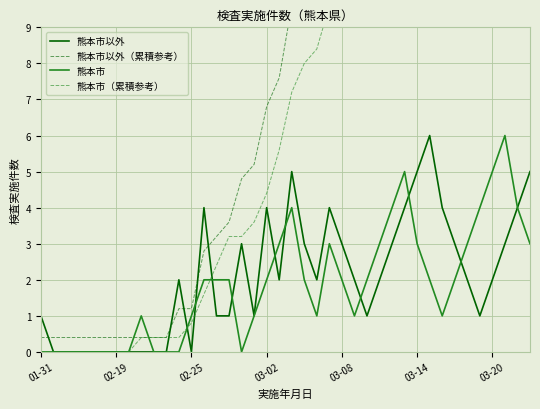

What is the maximum value for 熊本市?

6